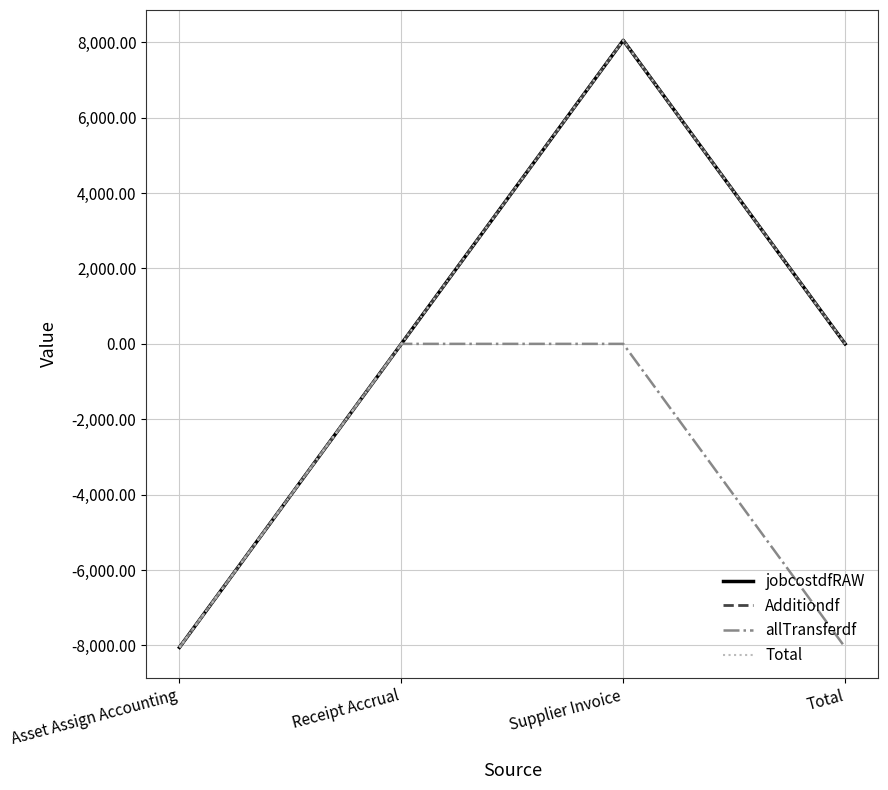

Which series has the largest total across all categories?

jobcostdfRAW